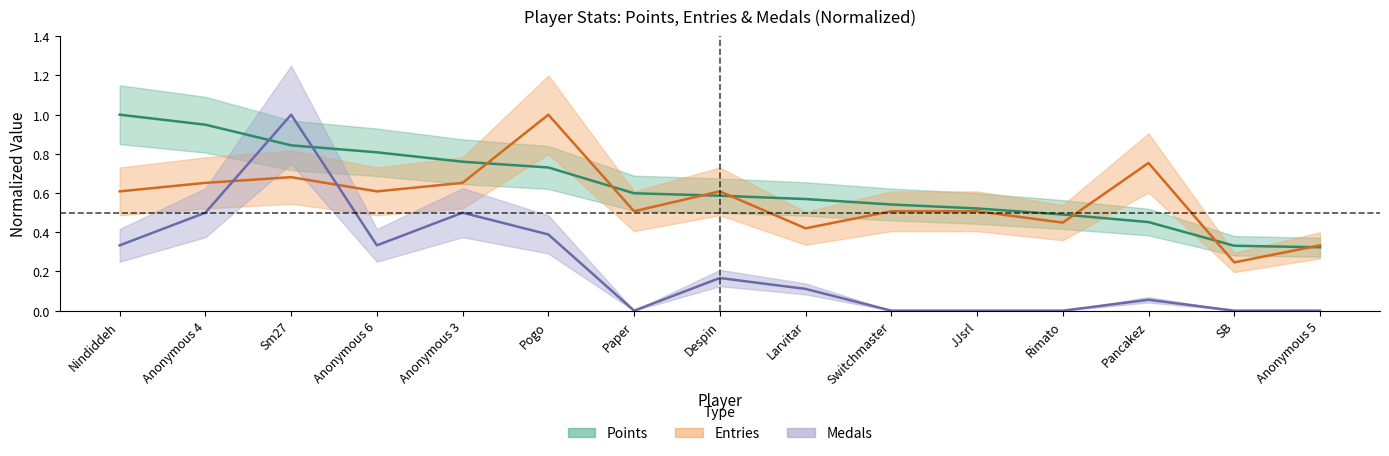

What is the sum of the Medals values at Sm27 and SB?

1.0